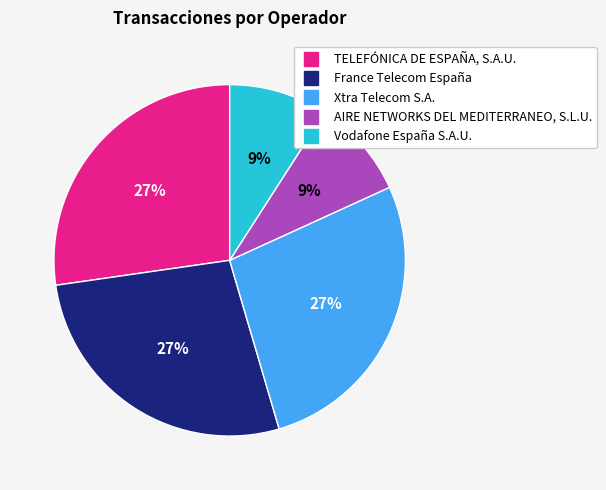

Is there any slice that represents more than half of the pie?

No